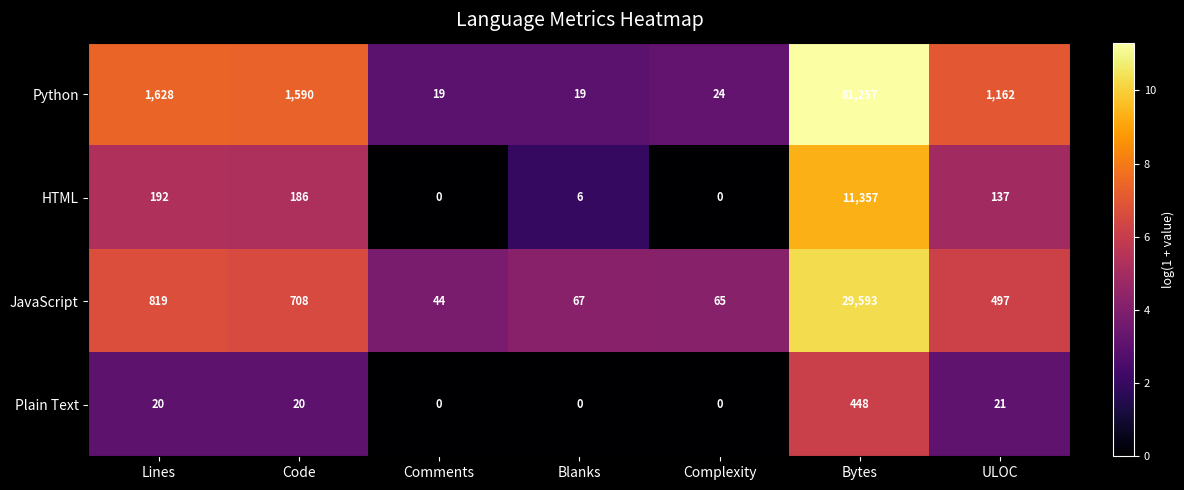

Reading left to right, list all the values displayed in this chart.

Python: 1628	1590	19	19	24	81257	1162
HTML: 192	186	0	6	0	11357	137
JavaScript: 819	708	44	67	65	29593	497
Plain Text: 20	20	0	0	0	448	21